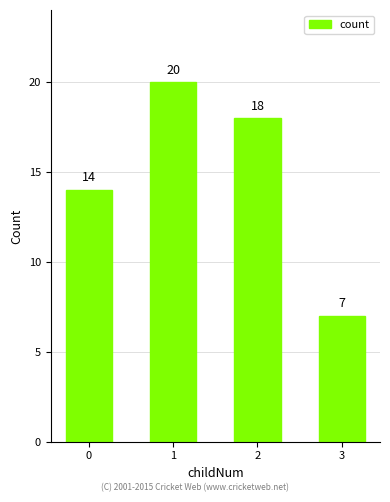

Approximately how many times larger is the value at 0 compared to 3?

2.0